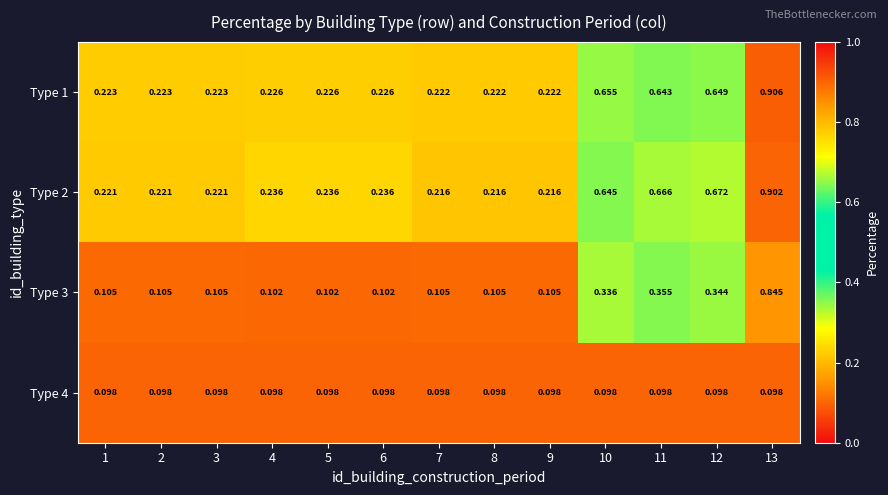

How many distinct data groups are displayed?

4